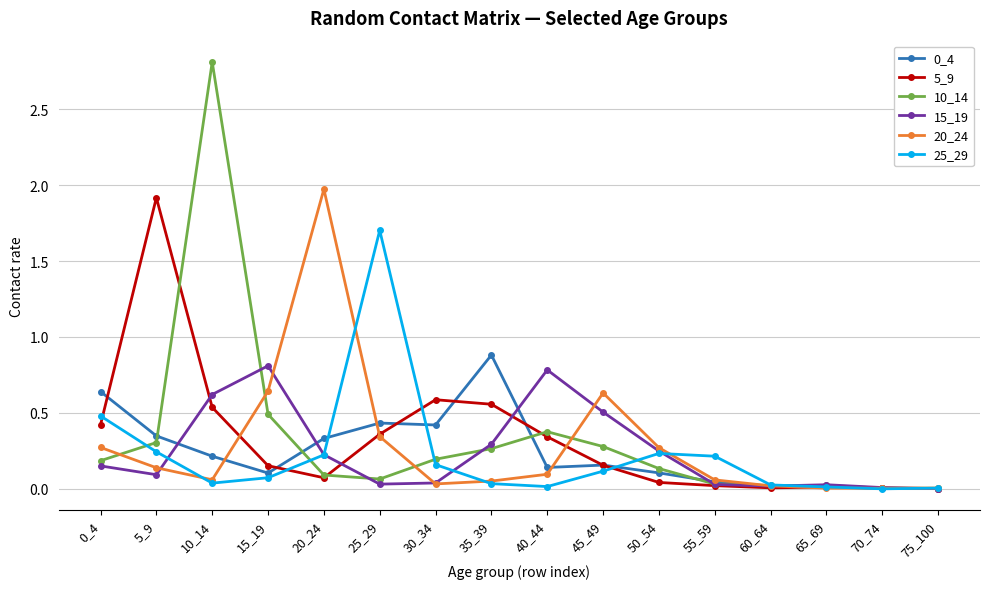

Which series has the largest range (max minus min)?

10_14